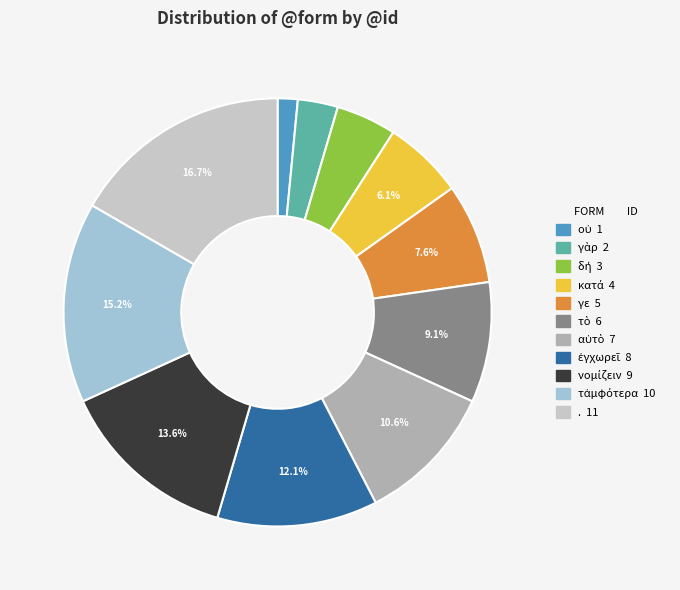

Which category has the biggest portion of the pie?

.